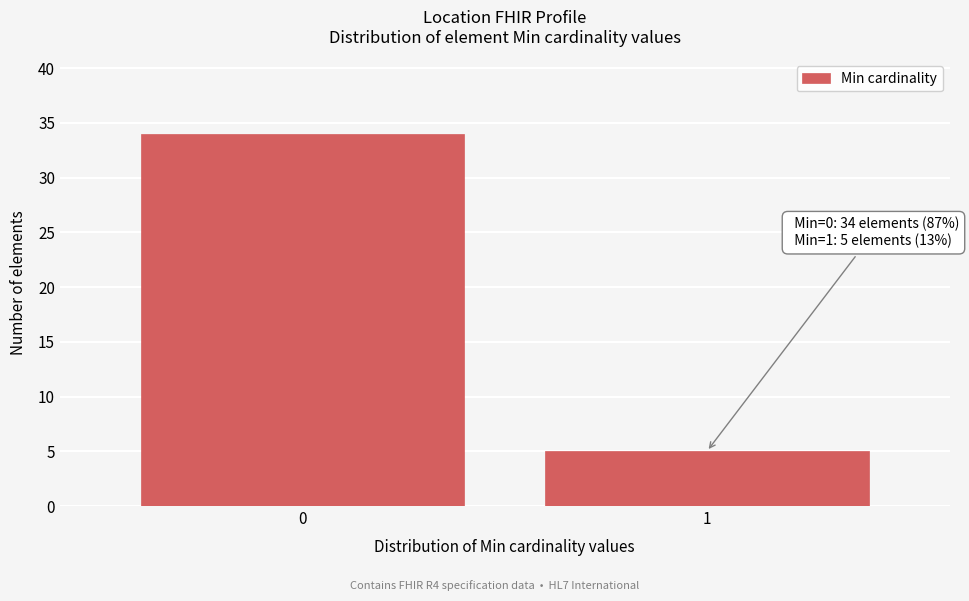

Reading left to right, list all the values displayed in this chart.

0=34	1=5